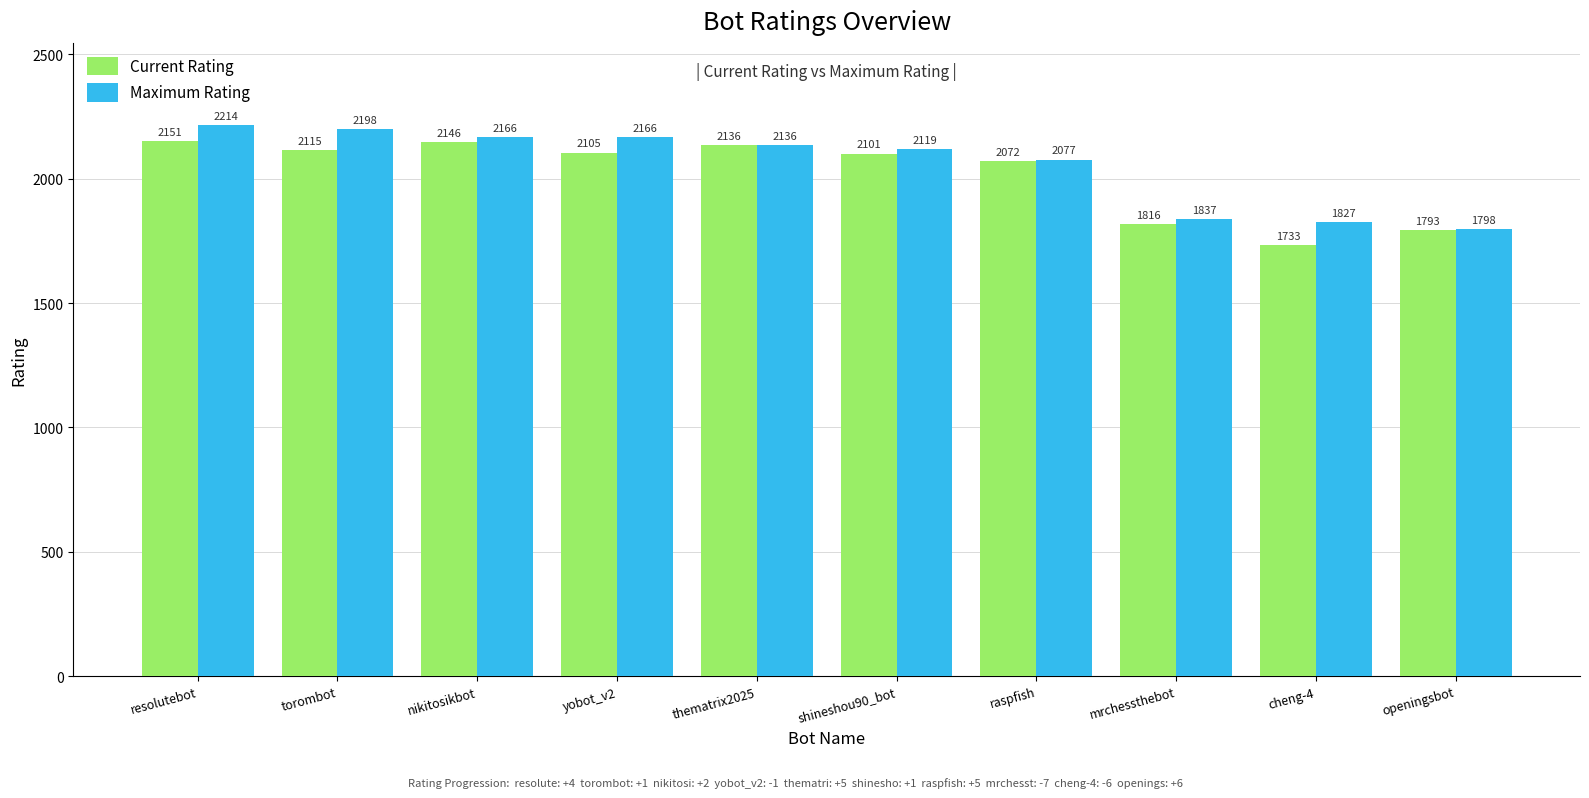

Which series has the largest total across all categories?

Maximum Rating